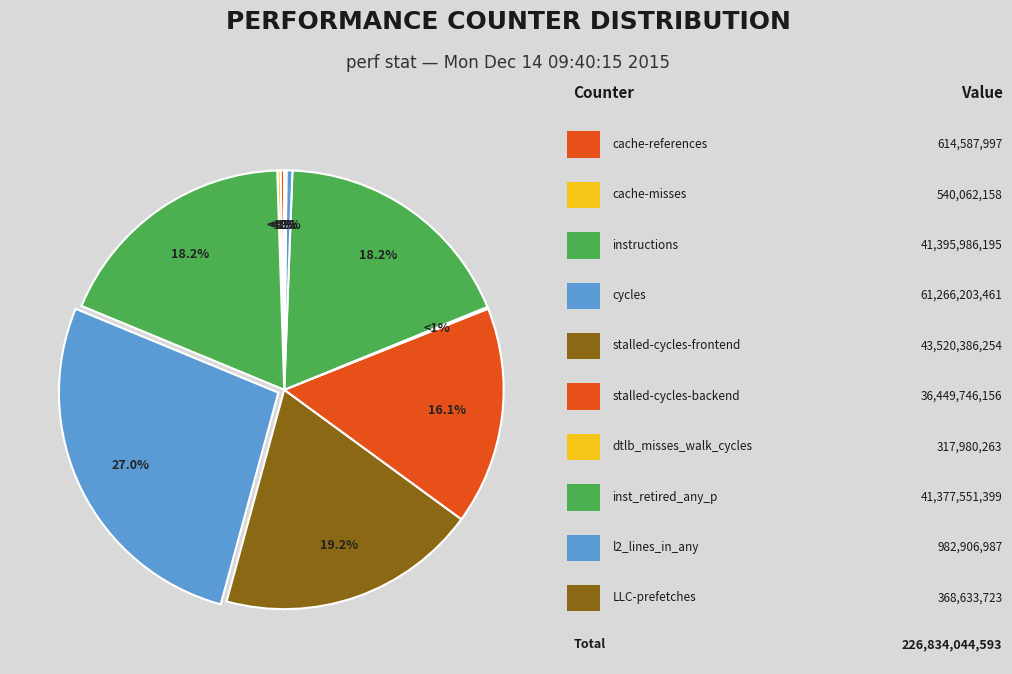

Is there a majority slice in this chart?

No